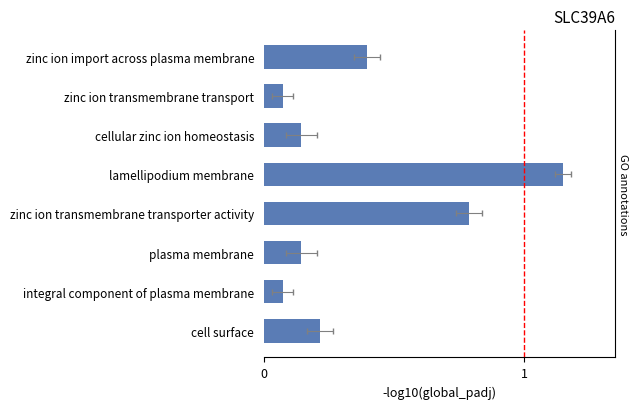

The value at plasma membrane is 0.1. True or false?

True